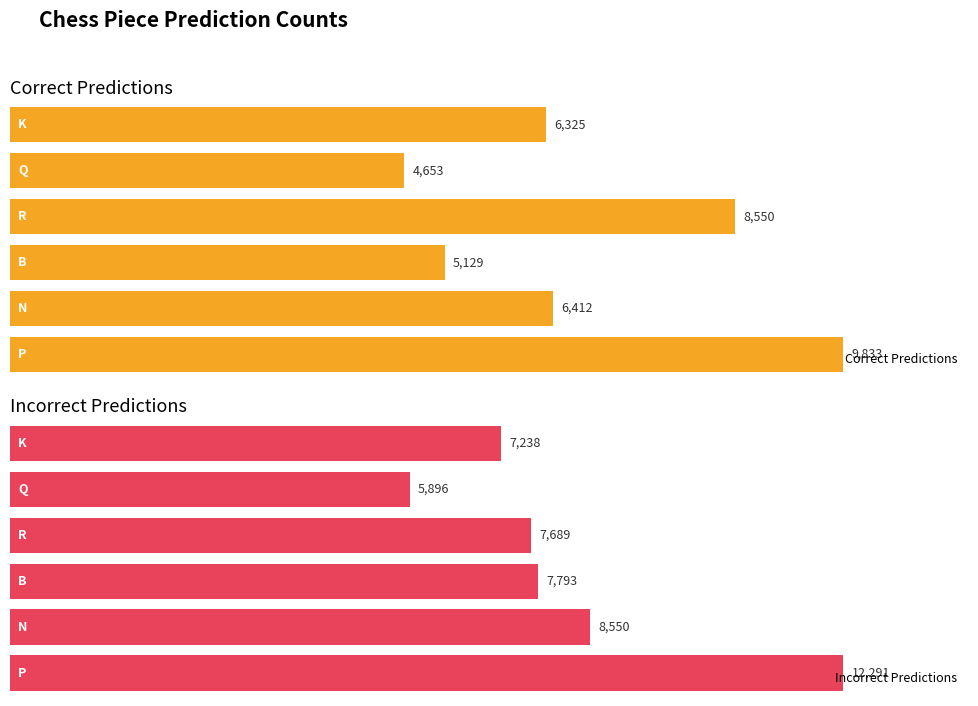

Between 0 and 4, which series saw the biggest shift?

Incorrect Predictions